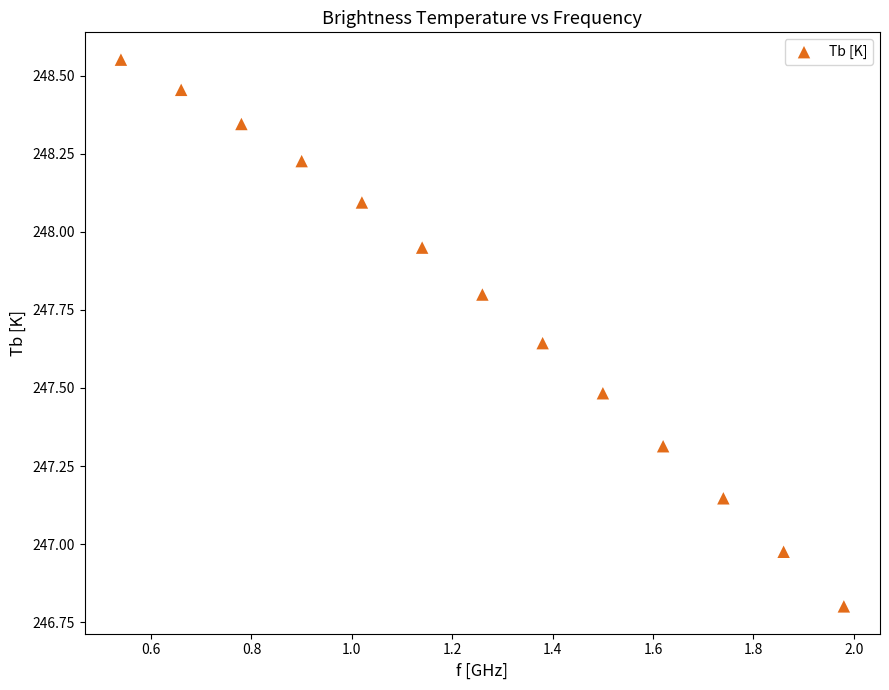

What is the range of Y values (max minus min)?

1.8